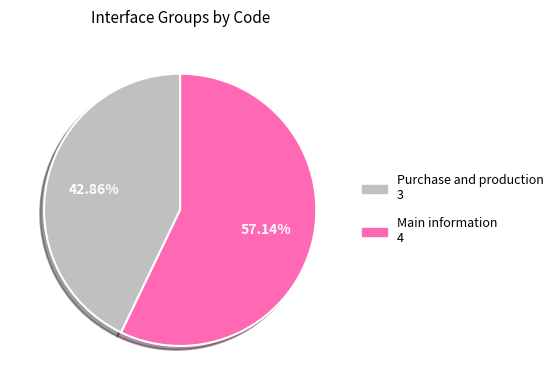

What percentage is the Main information slice, to the nearest percent?

57%